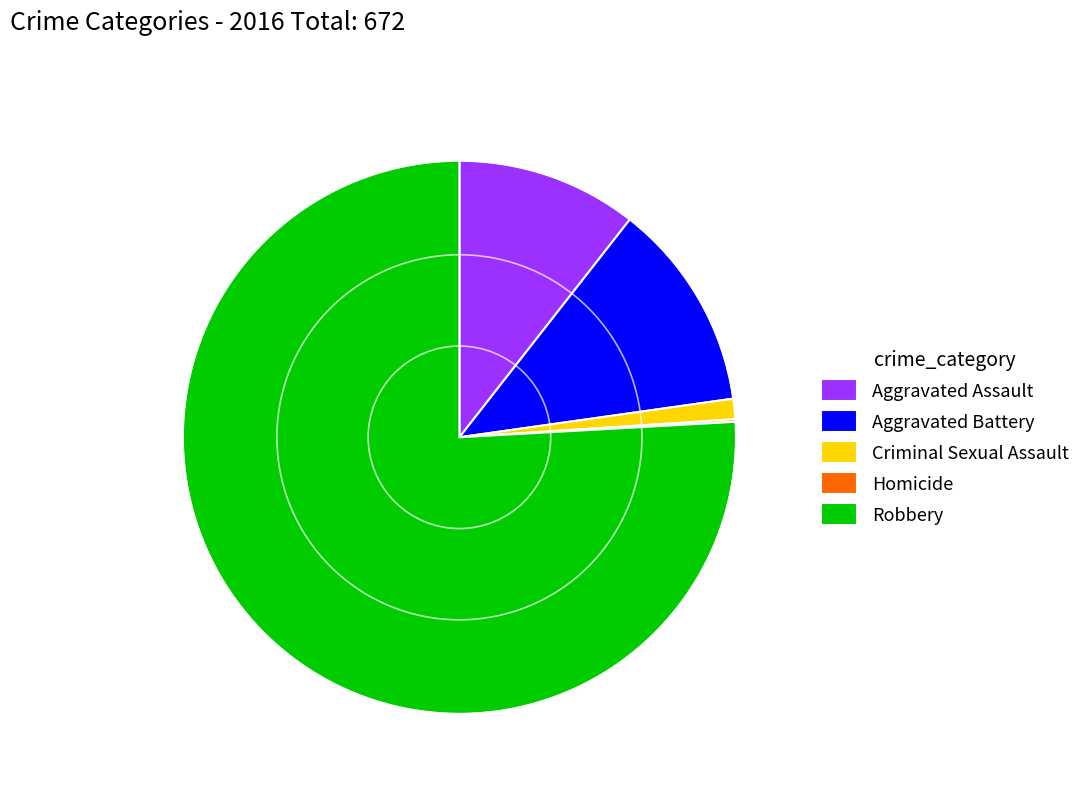

Does Robbery account for over 50% of the chart?

Yes